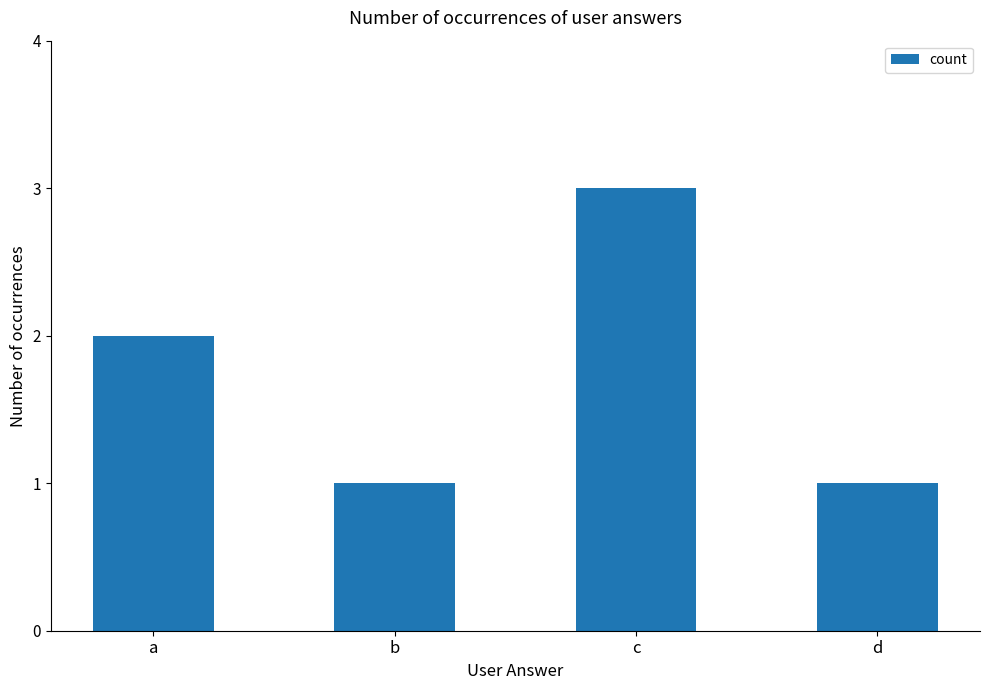

Read the value at c.

3